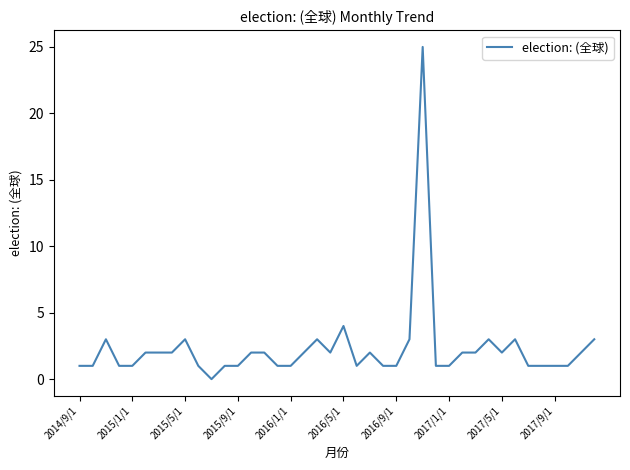

How many categories are shown in the chart?

40